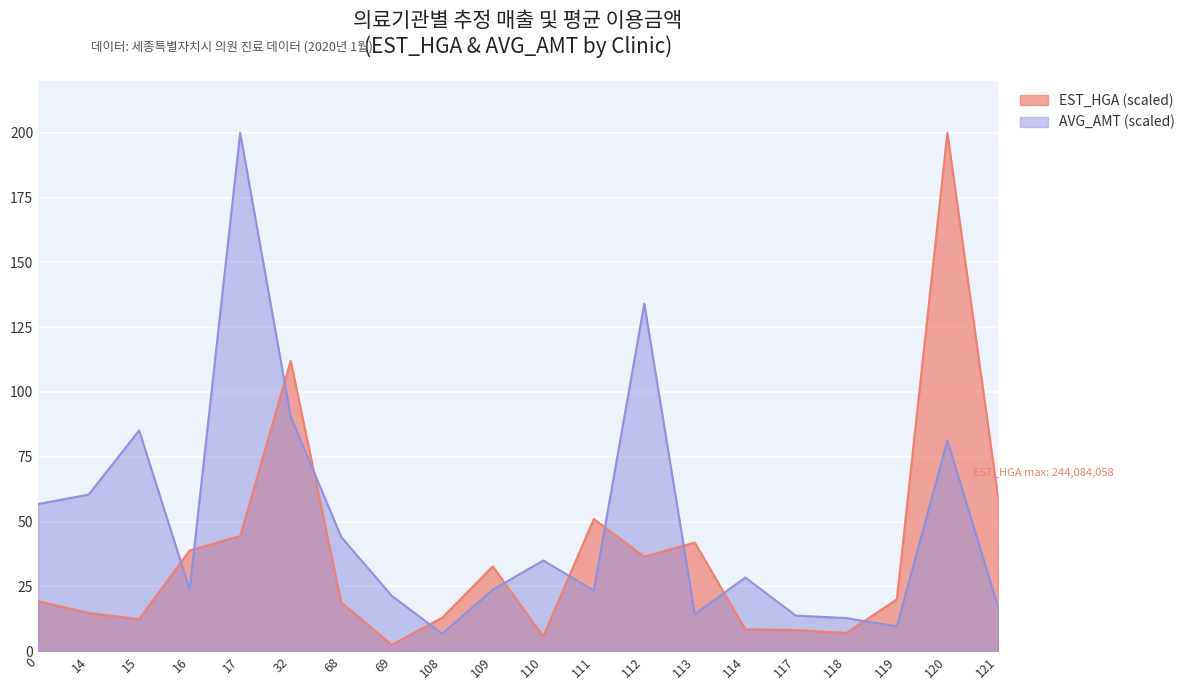

The value of EST_HGA at 69 is 2.4. True or false?

True